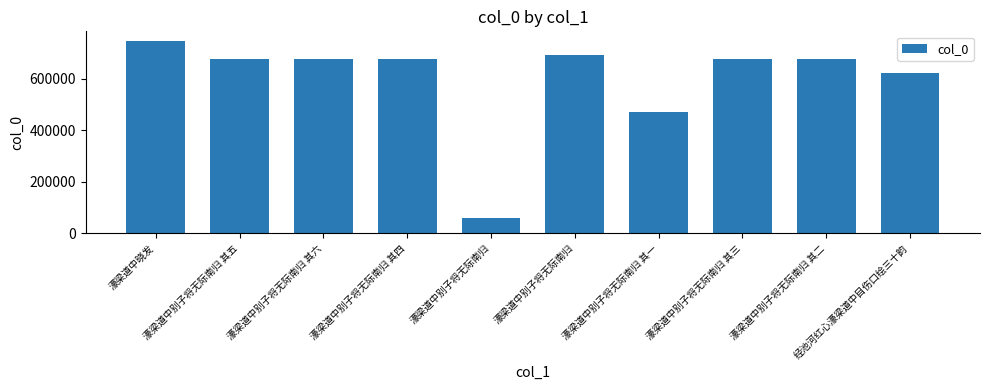

What is the minimum value shown in the chart?

58146